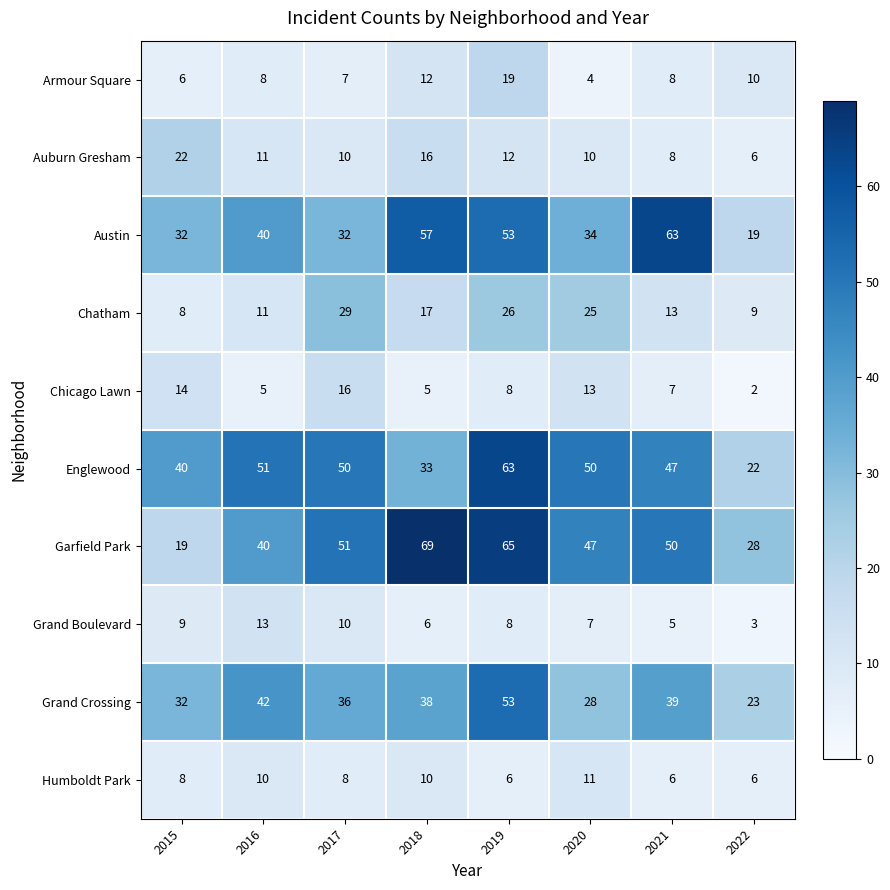

What is the difference between the Grand Crossing values at 2018 and 2019?

15